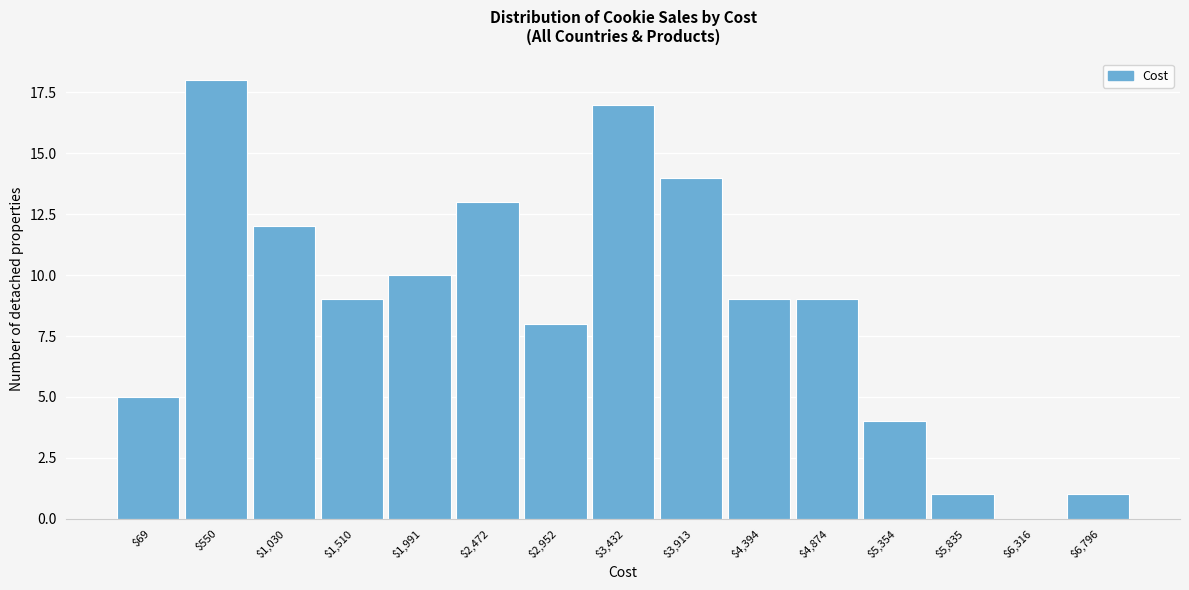

What is the sum of all values?

130